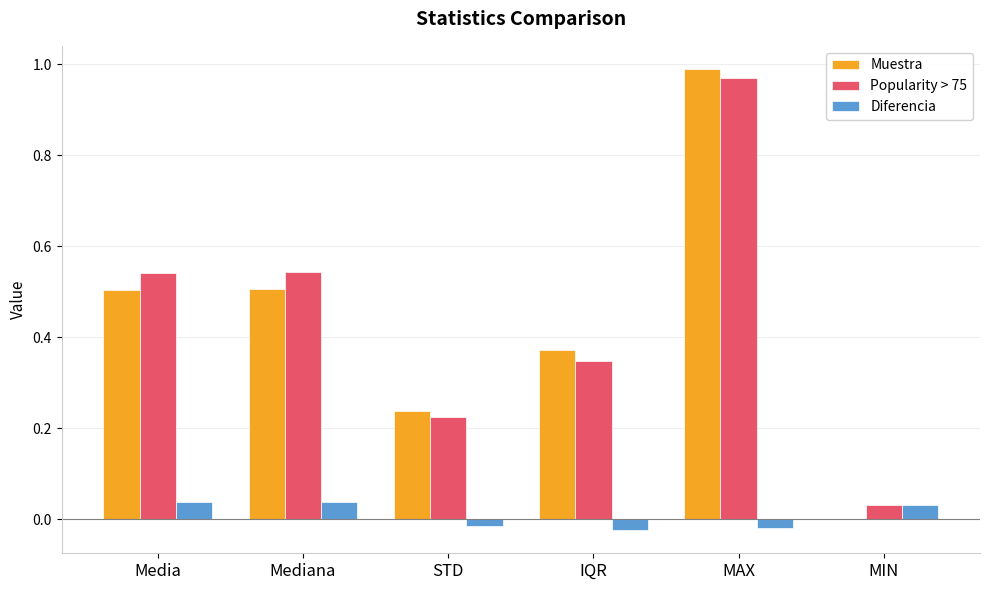

Between IQR and MIN, which series saw the biggest shift?

Muestra